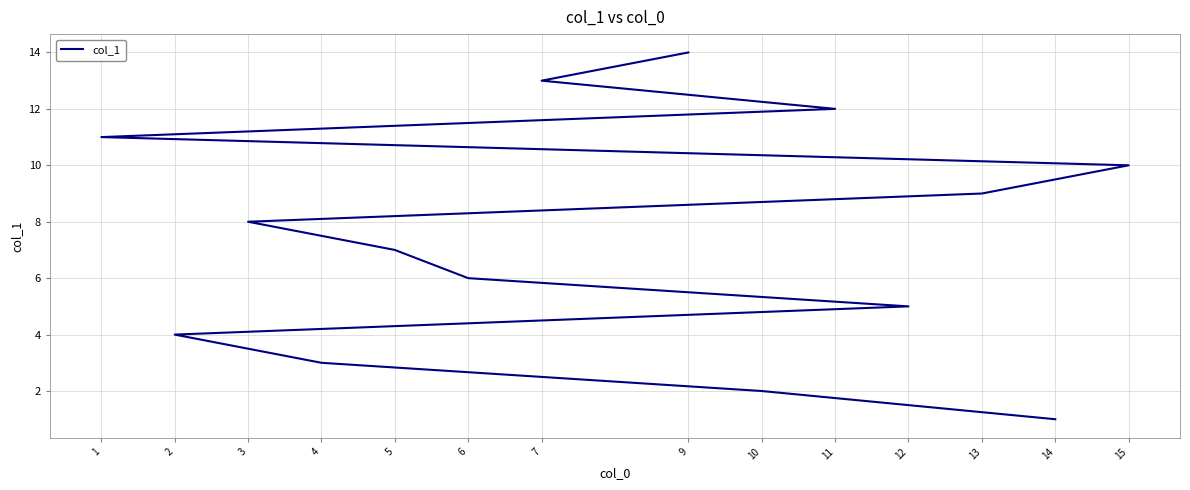

Which label corresponds to the largest value in the chart?

9